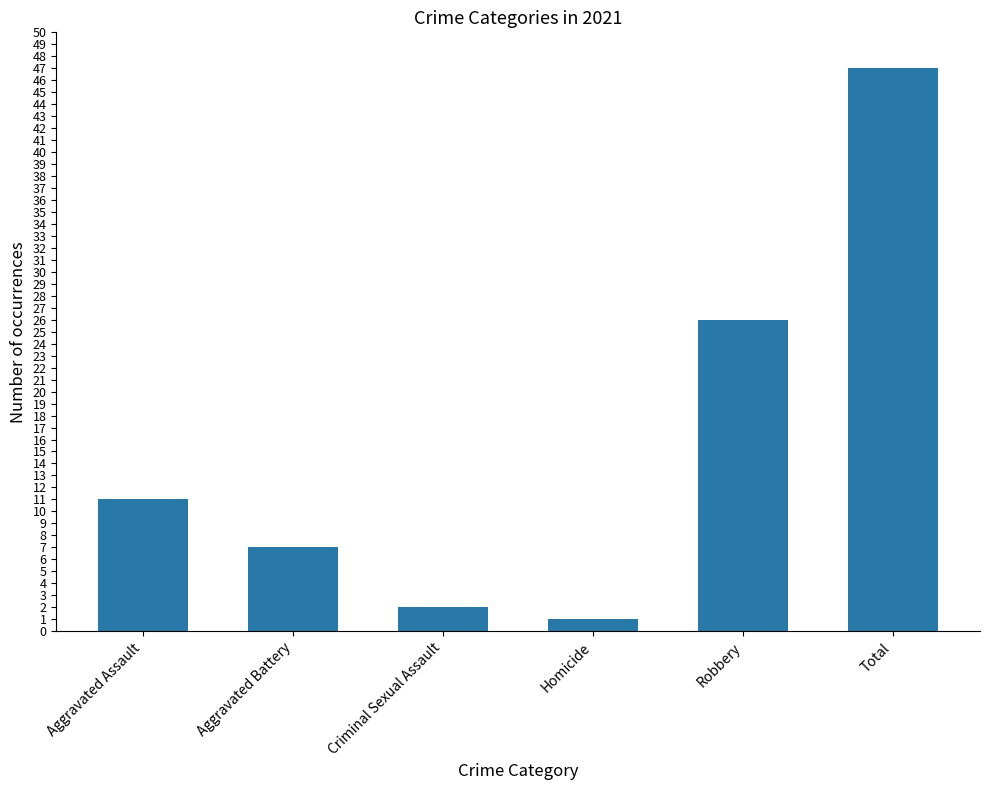

What is the change in value from Homicide to Total?

+46